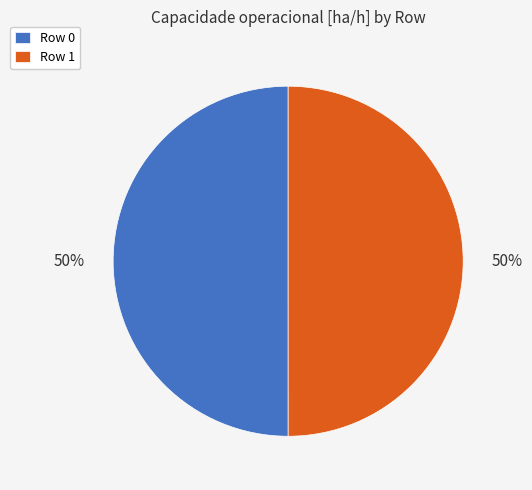

What is the ratio of the value at Row 1 to the value at Row 0?

1.0